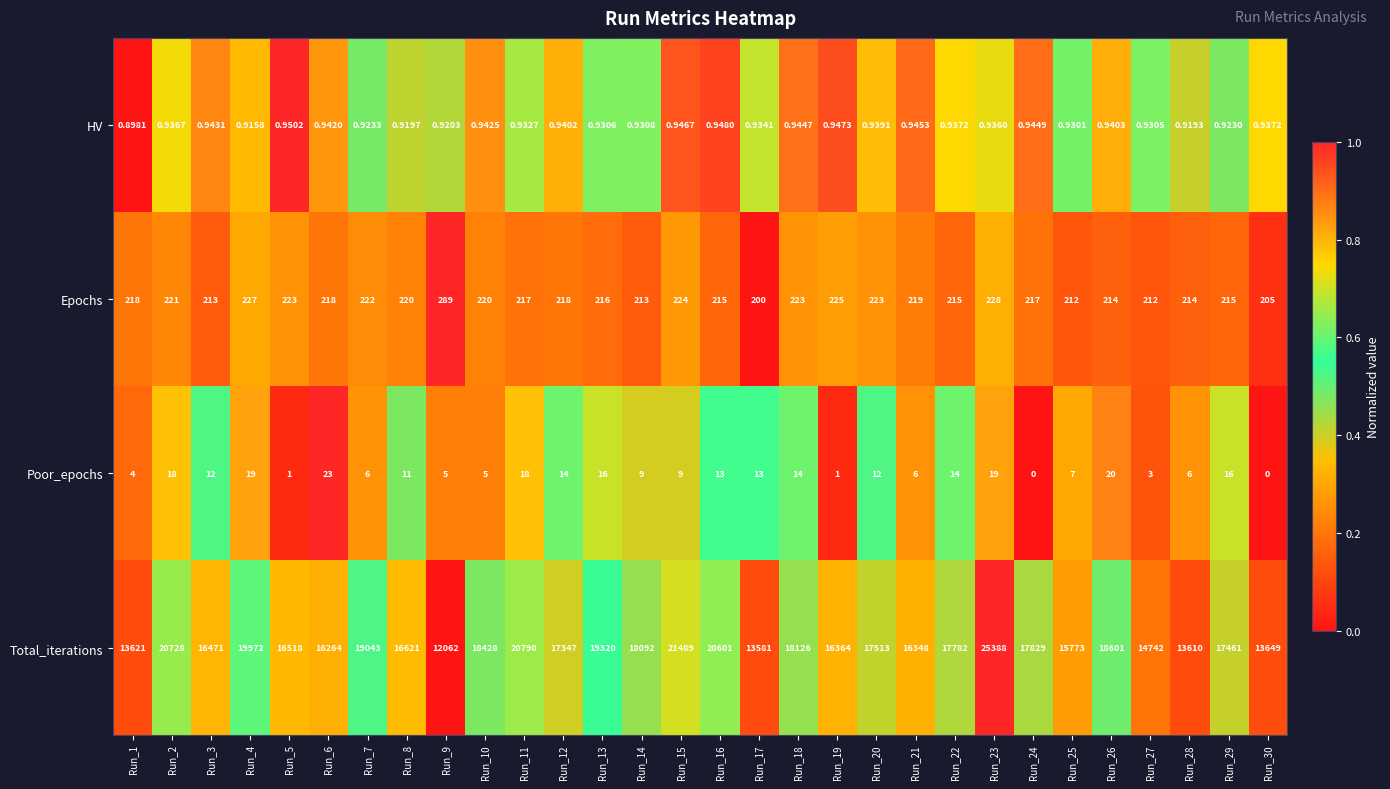

At which category is the sum across all series the highest?

Run_23